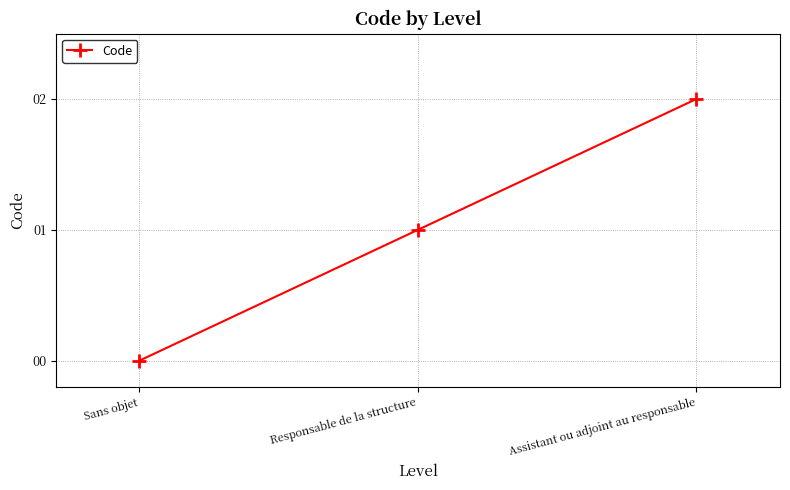

What is the difference between the values at Assistant ou adjoint au responsable and Responsable de la structure?

1